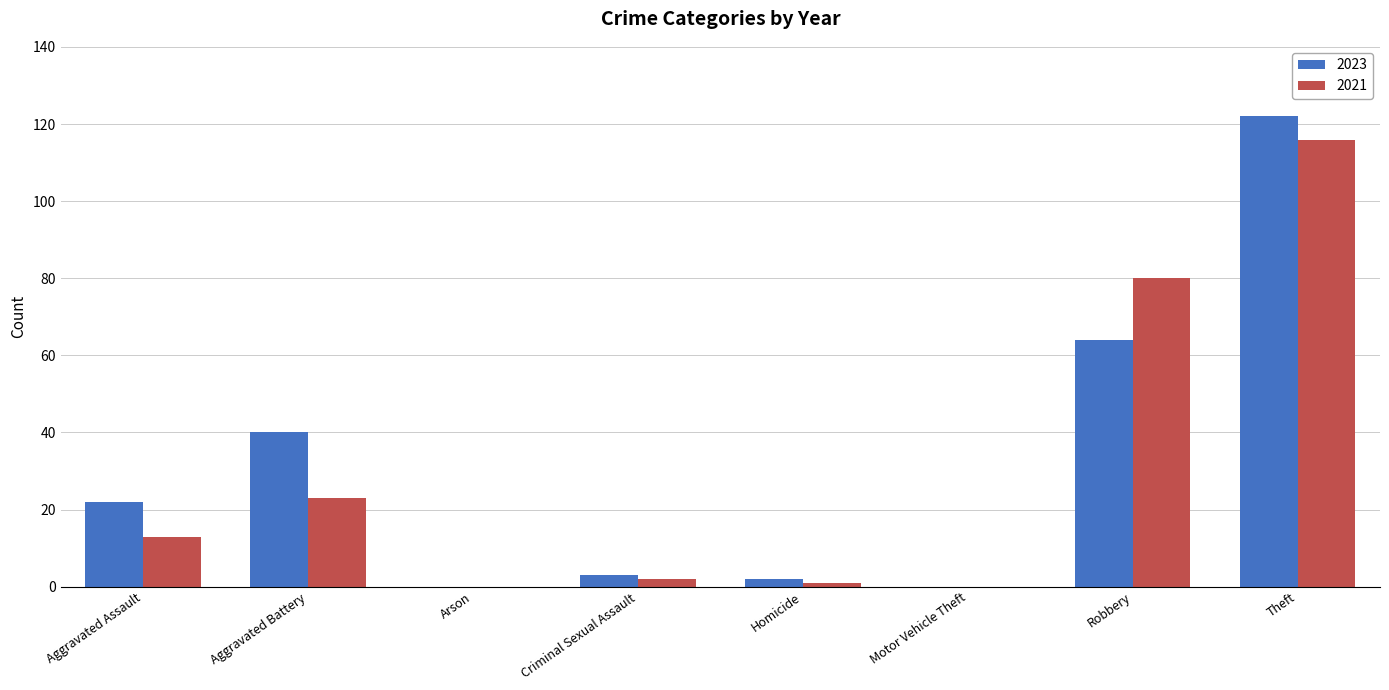

What is the greatest value displayed?

122